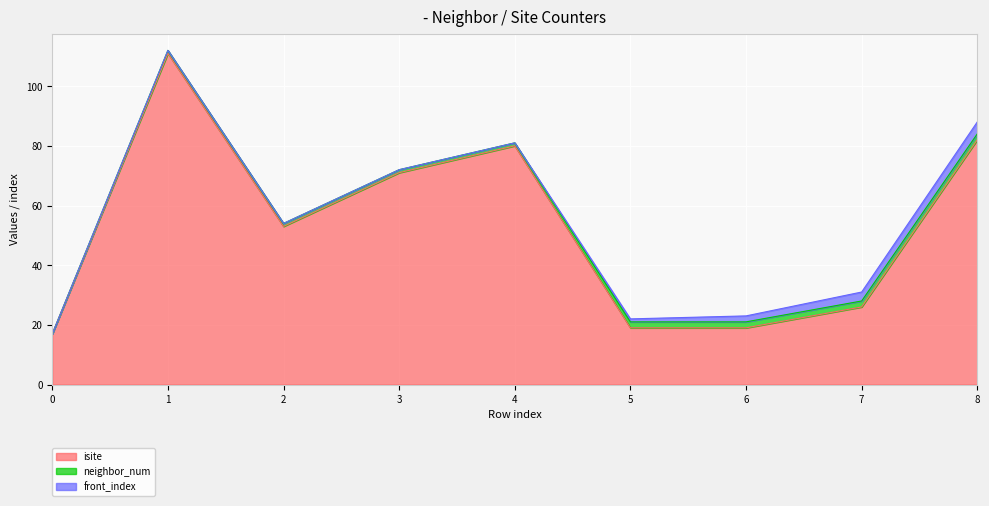

Which series has the largest total across all categories?

isite